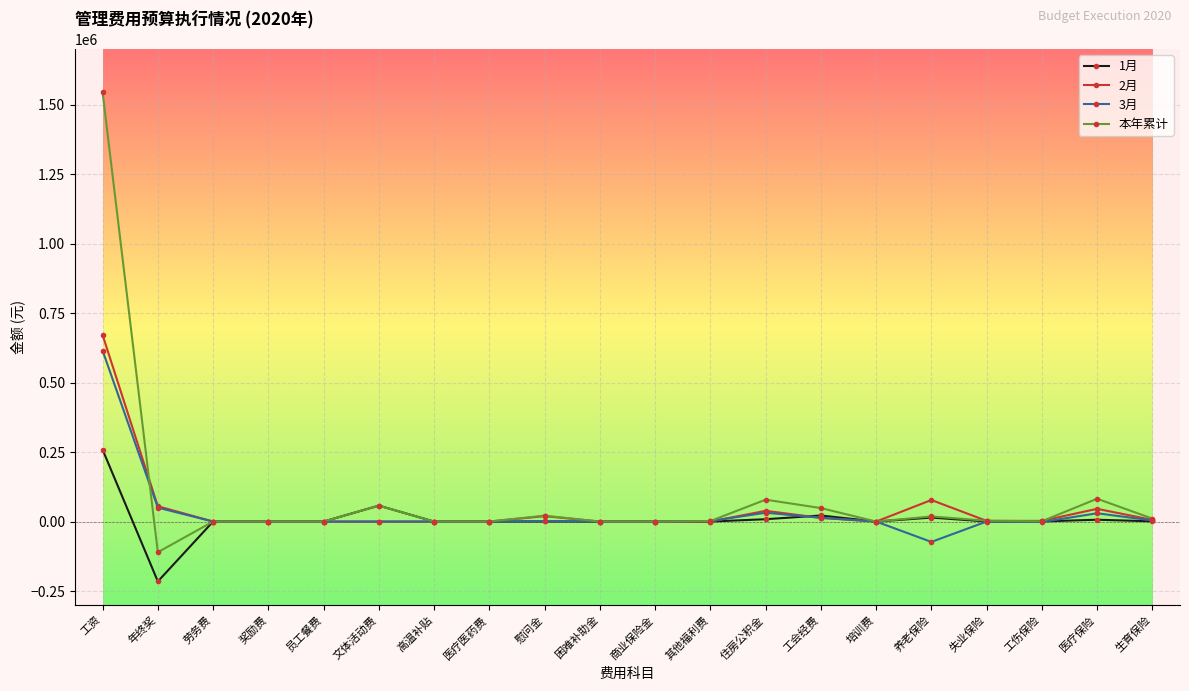

What is the label of the 11th point from the right?

困难补助金